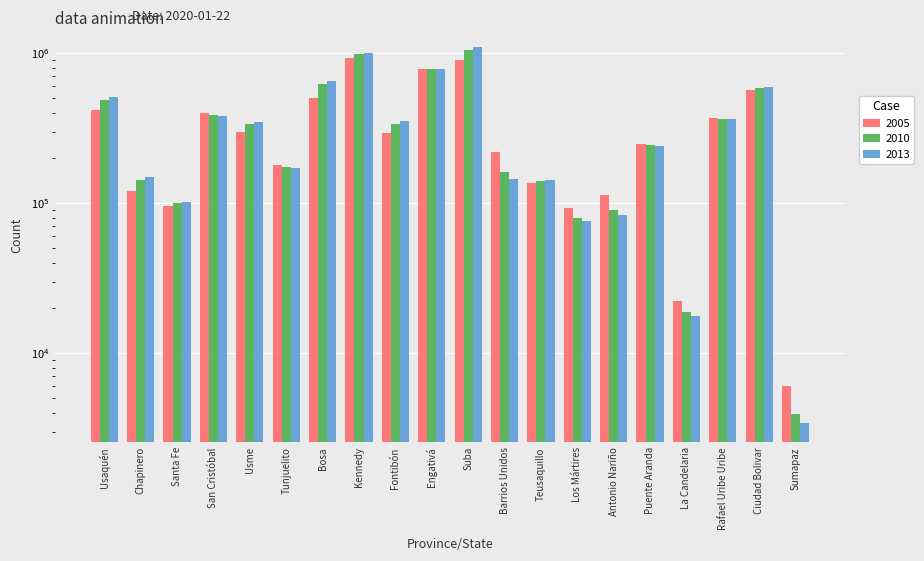

True or false: 2013 has a value of 598539 at Ciudad Bolivar.

True